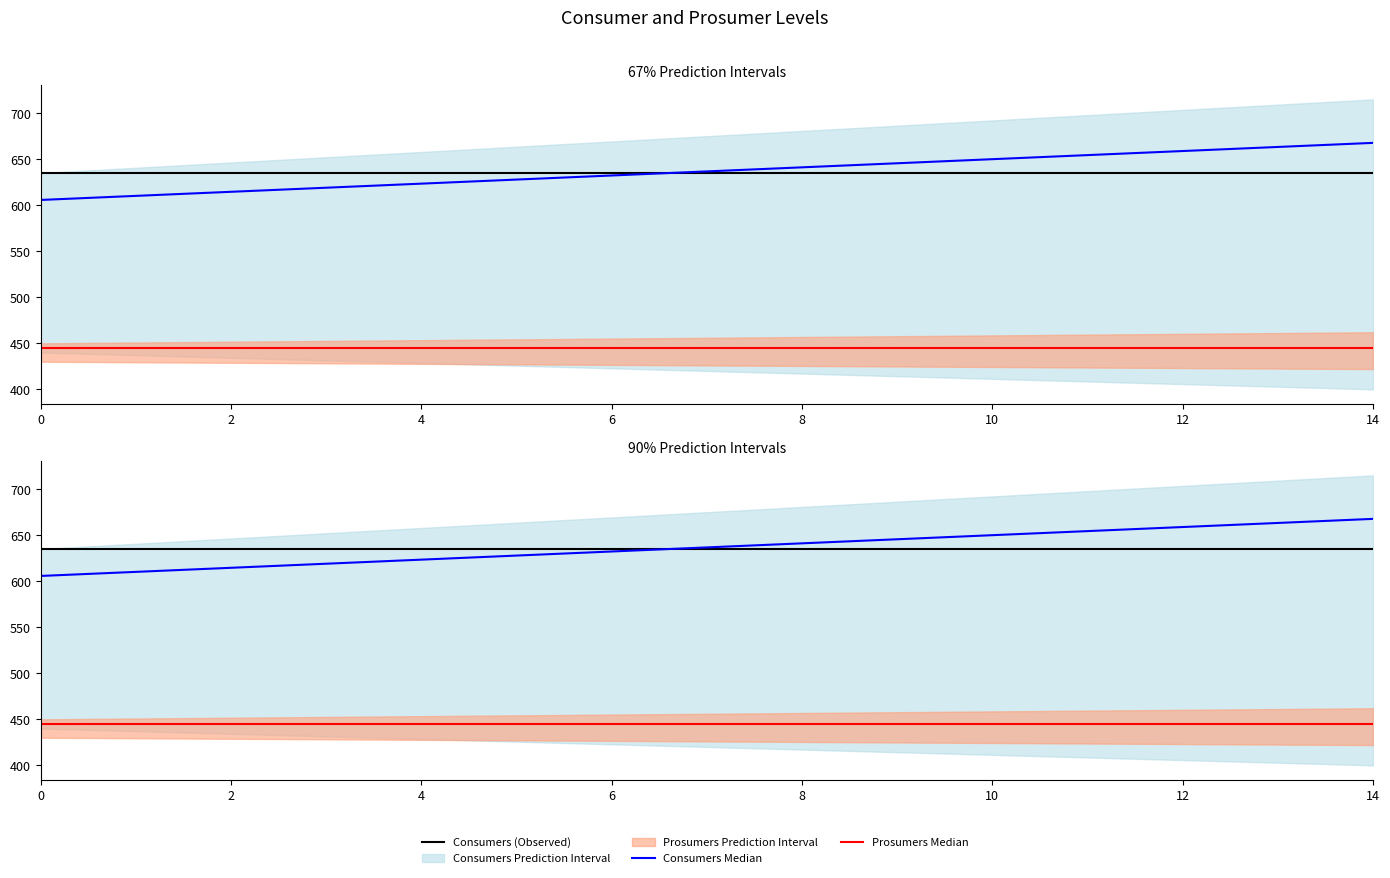

What is the greatest value displayed?

667.8